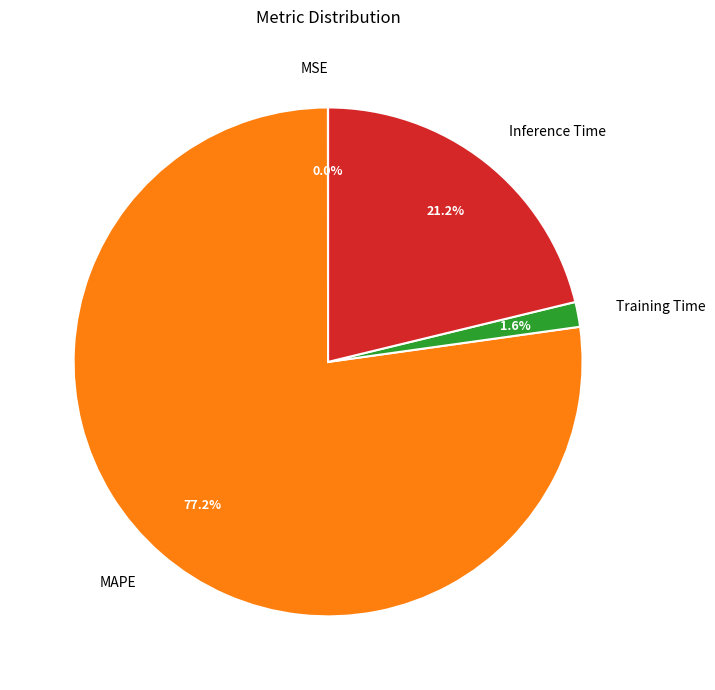

The MAPE slice represents 77% of the pie. True or false?

True